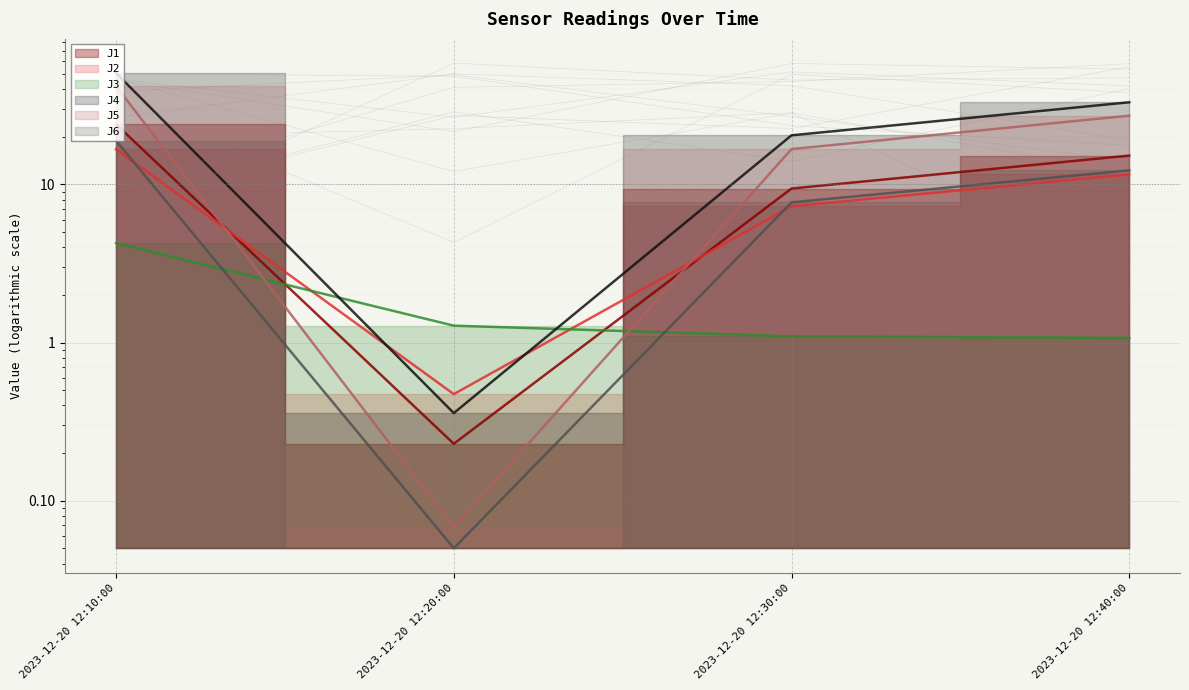

Rank the categories by J6 value from highest to lowest.

2023-12-20 12:10:00, 2023-12-20 12:40:00, 2023-12-20 12:30:00, 2023-12-20 12:20:00